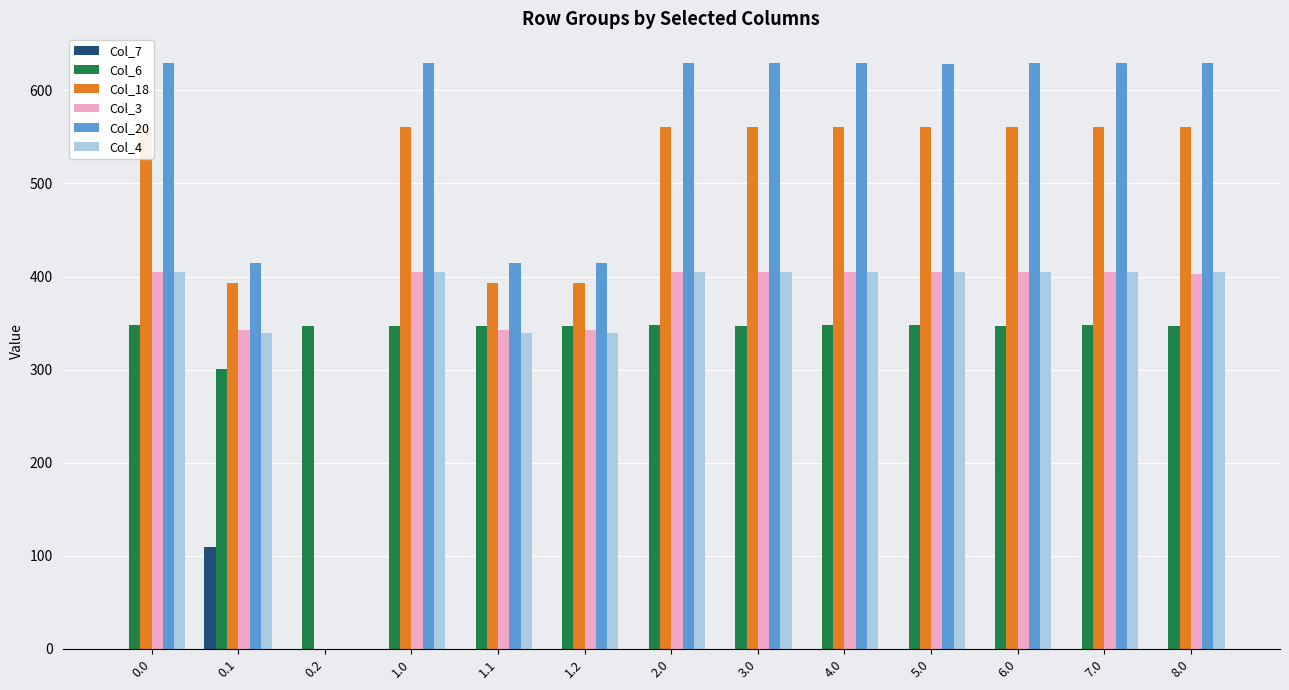

What is the difference between the Col_18 values at 1.1 and 0.2?

392.7